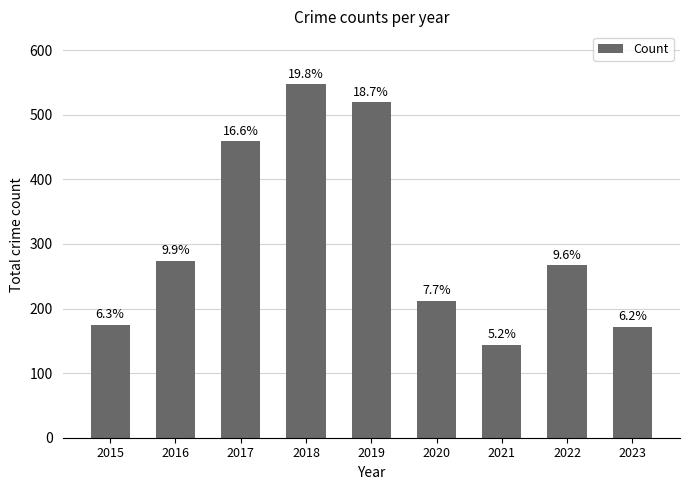

What is the difference between the maximum and minimum values?

403